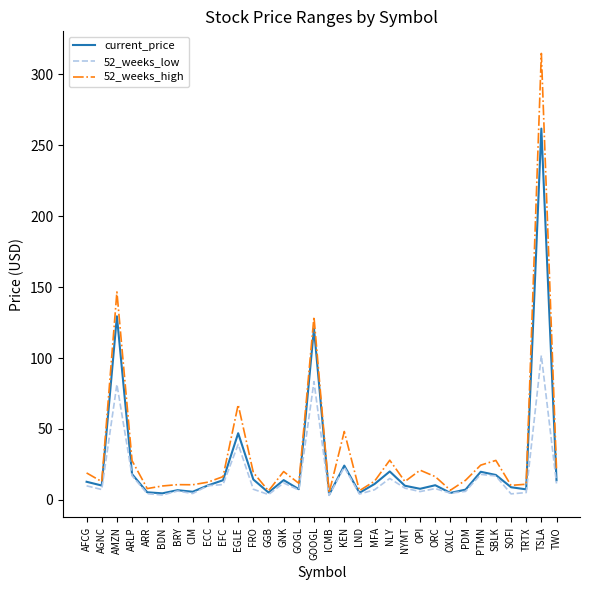

Where is 52_weeks_low nearest to the value 52?

EGLE